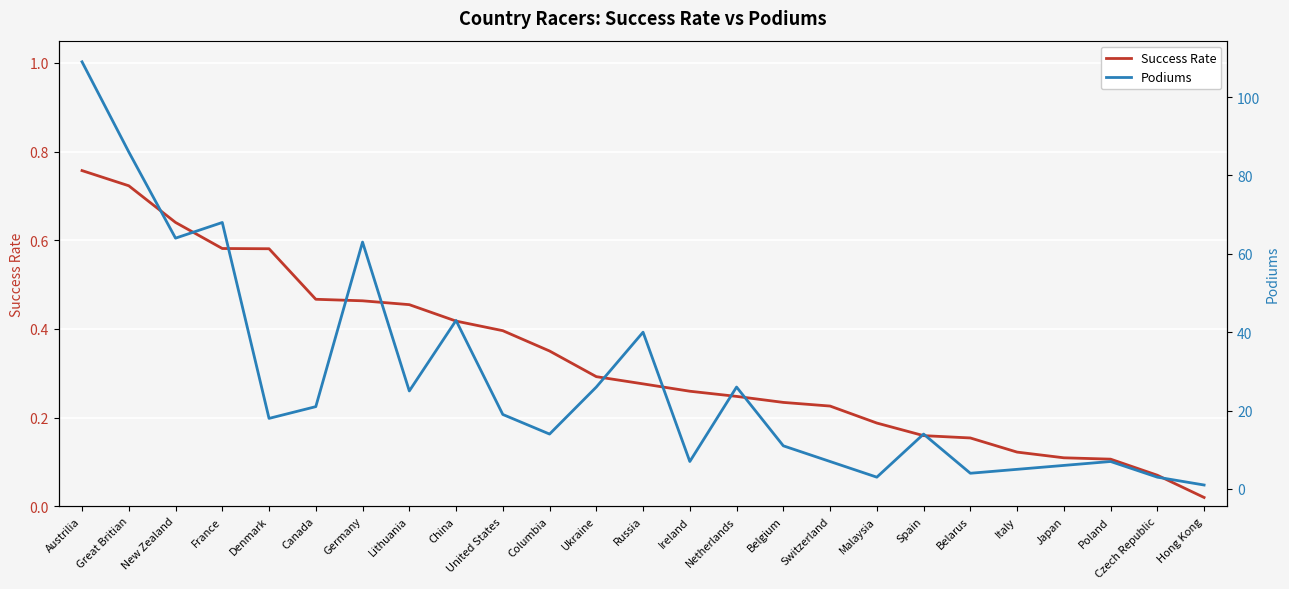

True or false: Podiums and Success Rate cross at least once.

False